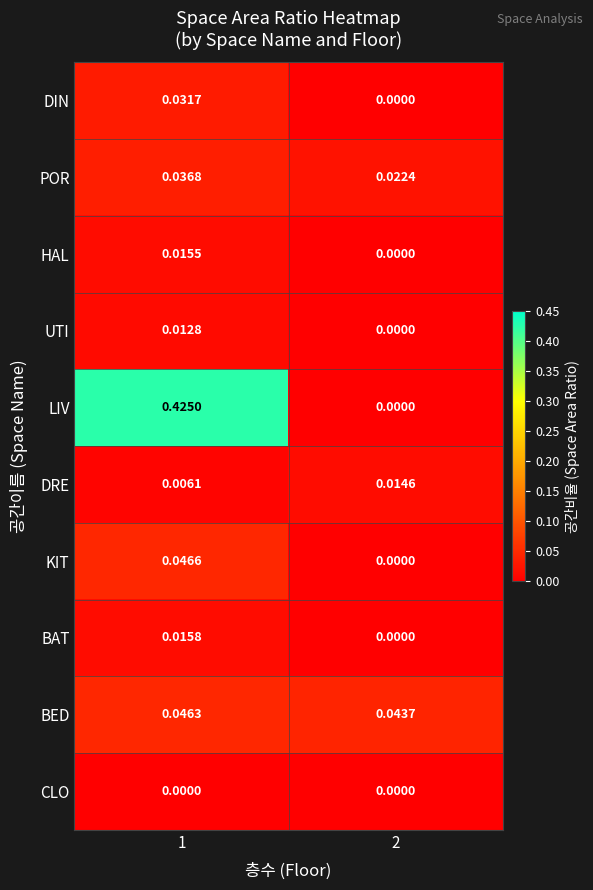

What is the total value across all series at 2?

0.1